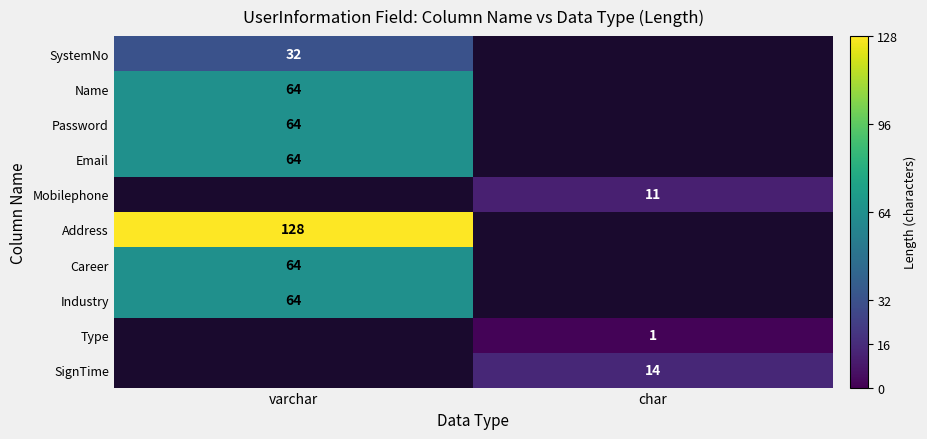

The value of Type at char is 0. True or false?

False